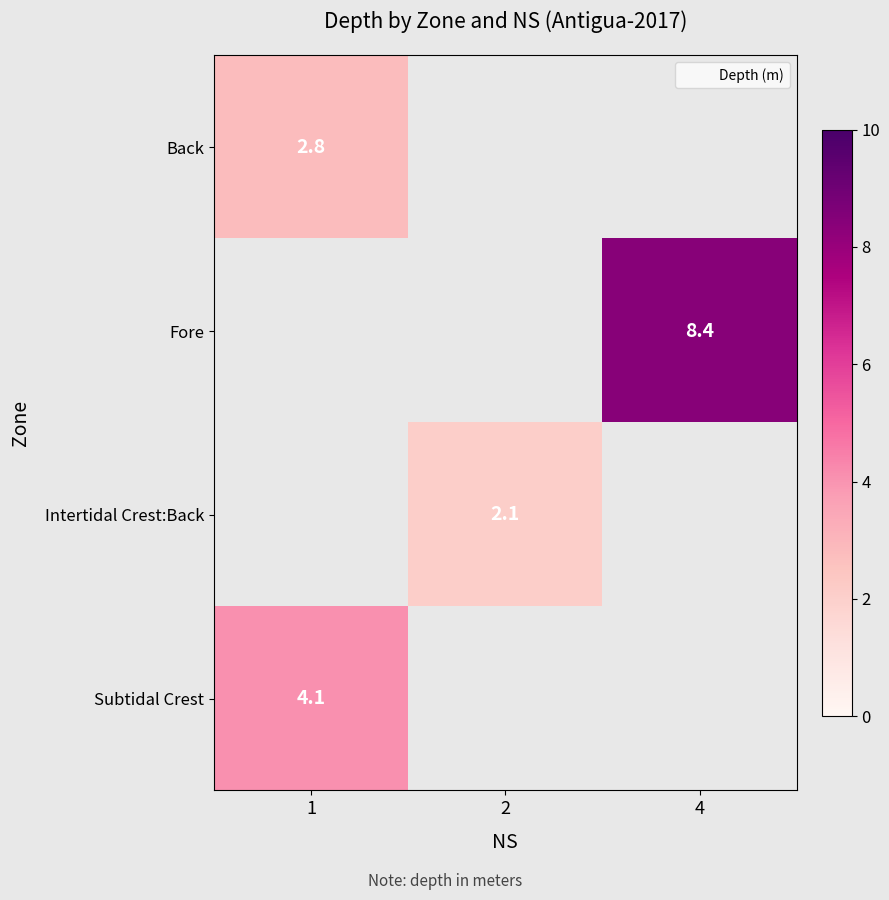

Which series has the largest range (max minus min)?

row_0